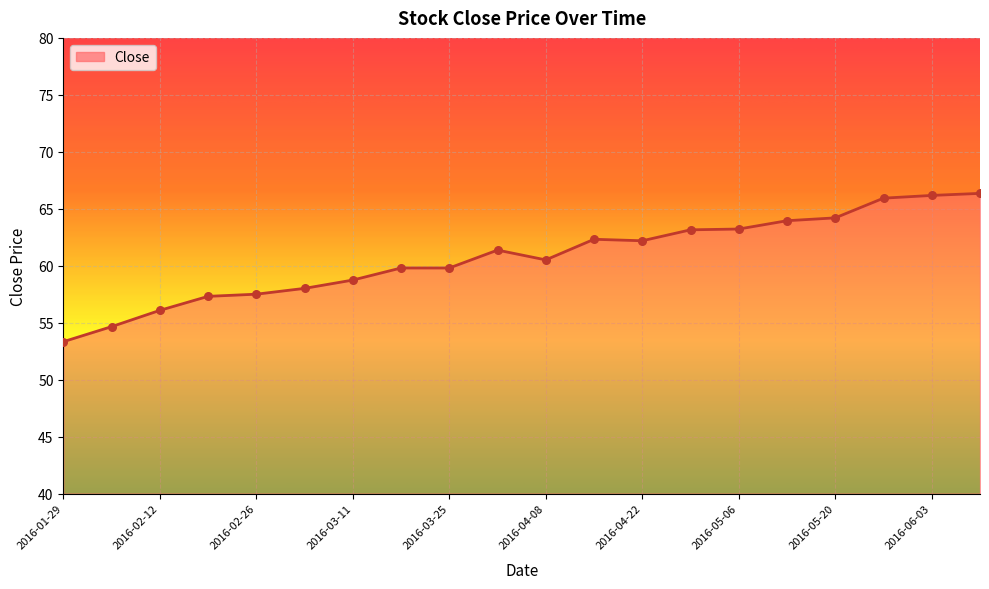

What is the minimum value shown in the chart?

53.3